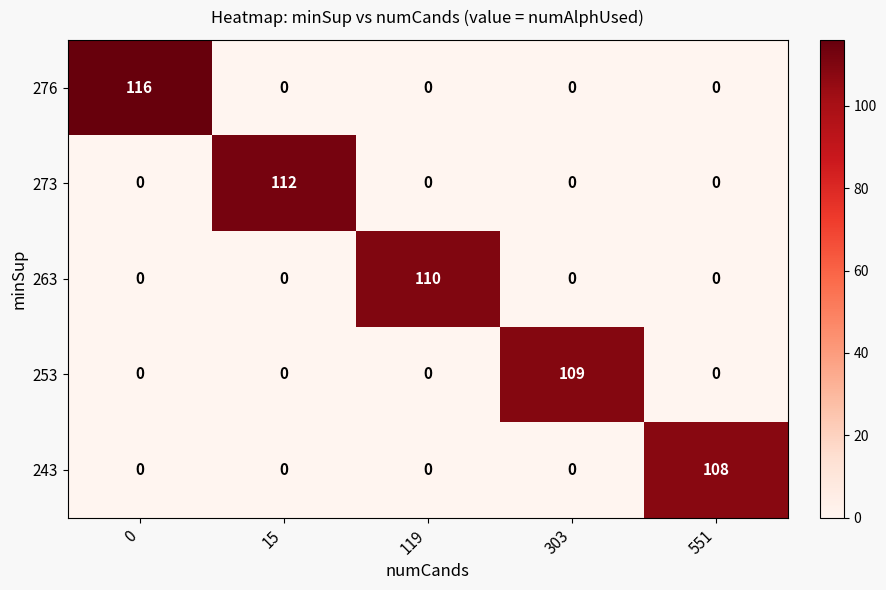

At how many categories does at least one series exceed 4?

5